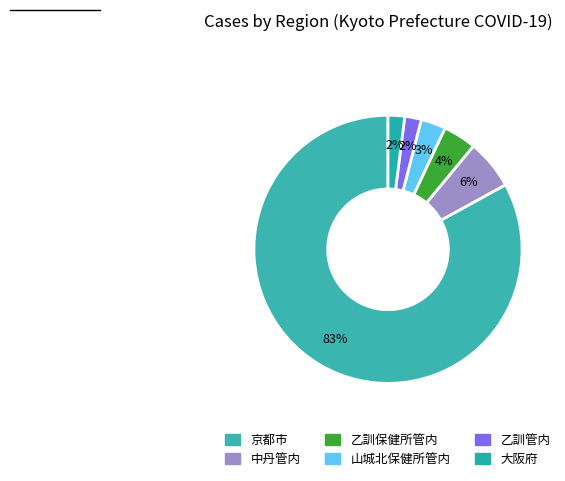

Combined, do 中丹管内 and 大阪府 account for over 50%?

No